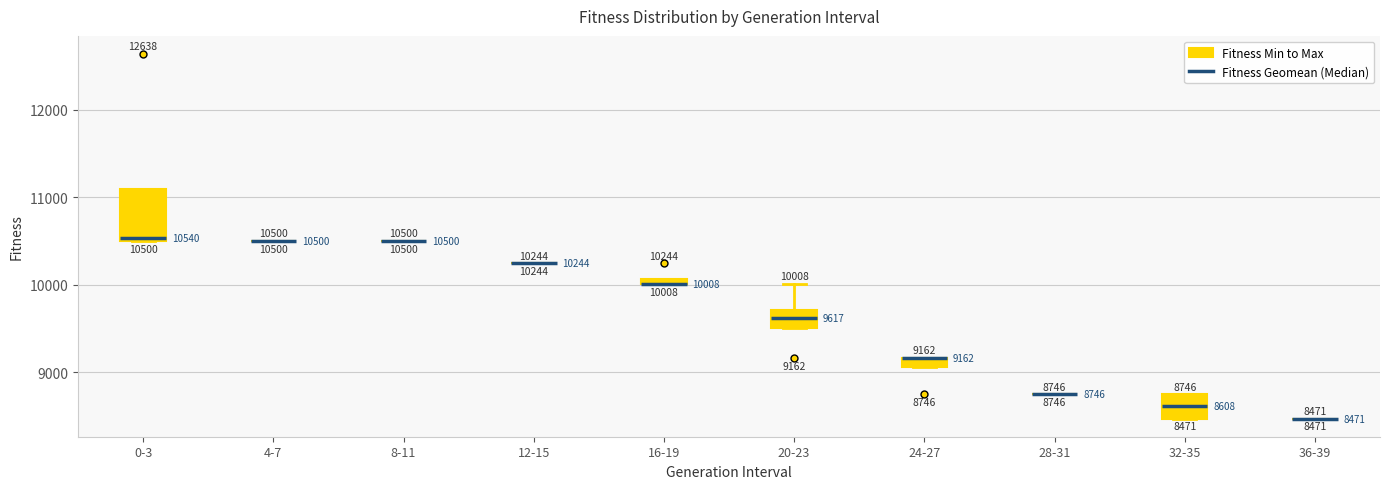

Which box is the tallest, from its lower edge to its upper edge?

0-3